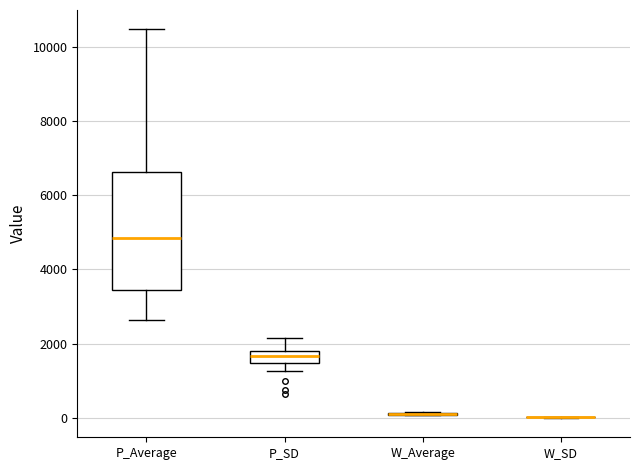

Reading left to right, read every box against the y-axis: the position of its median line, the range the box covers, and the ends of its whiskers. The values are not printed on the chart, so give them approximately, as read against the axis.

P_Average: median 4800, box 3400 to 6600, whiskers 2600 to 10400
P_SD: median 1600, box 1400 to 1800, whiskers 1200 to 2200
W_Average: box collapsed to a line at 200, whiskers 0 to 200
W_SD: box collapsed to a line at 0, whiskers 0 to 0